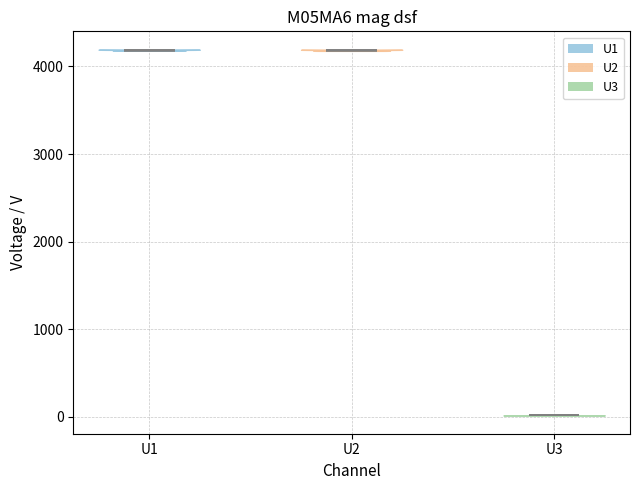

What is the highest point the violin for U3 reaches on the y-axis? The values are not printed on the chart, so give them approximately, as read against the axis.

0